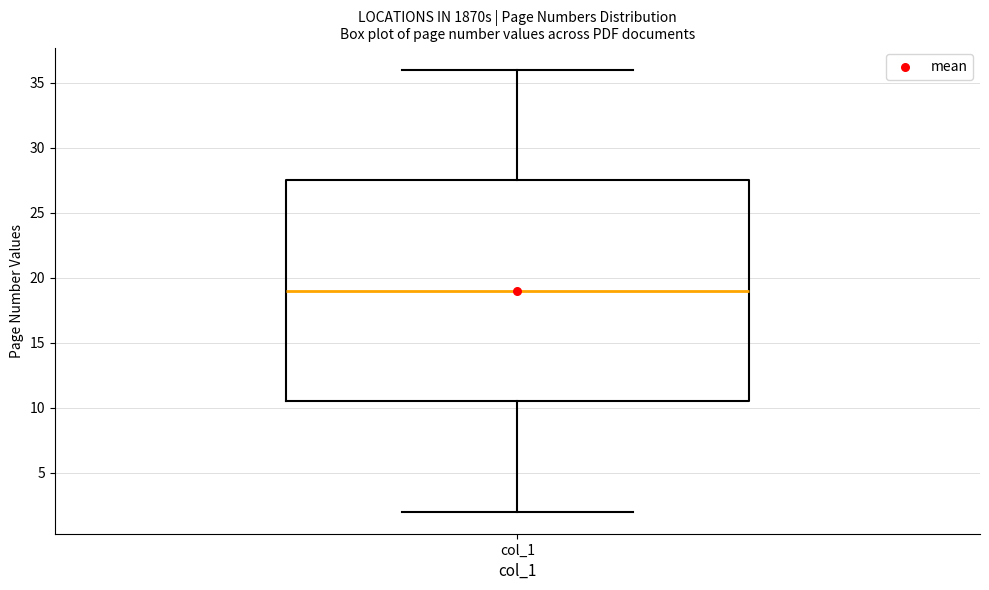

Where is the lower edge of the box for col_1 on the y-axis? The values are not printed on the chart, so give them approximately, as read against the axis.

10.5